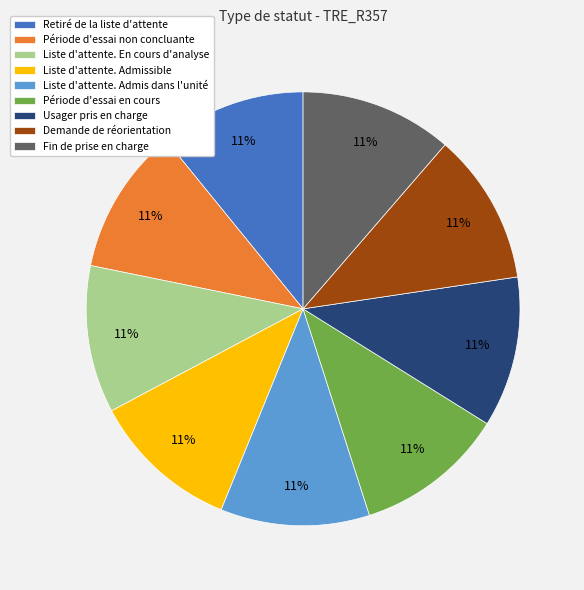

What is the ratio of the value at Fin de prise en charge to the value at Période d'essai non concluante?

1.0